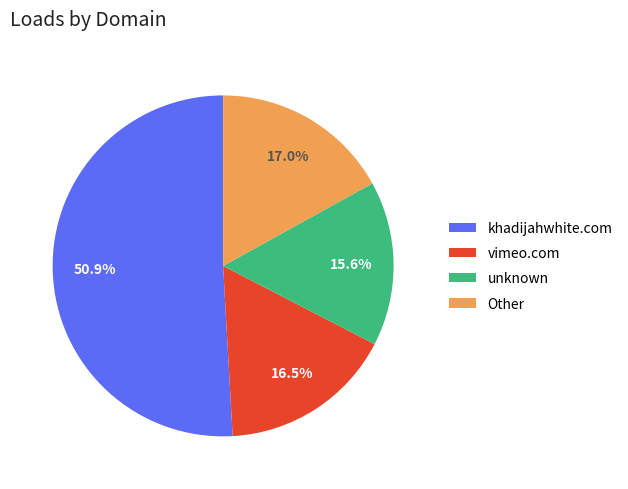

What is the largest slice in the pie chart?

khadijahwhite.com